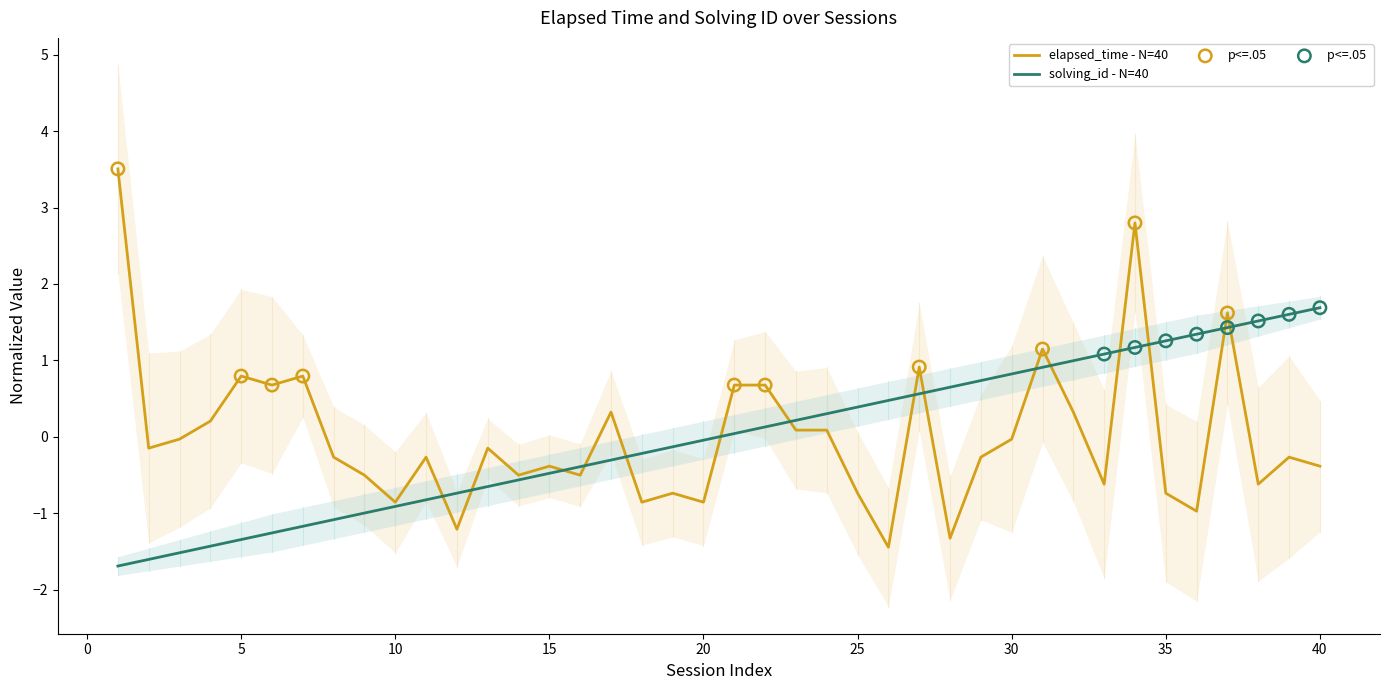

Is it true that elapsed_time - N=40 equals -0.9 at 20?

True